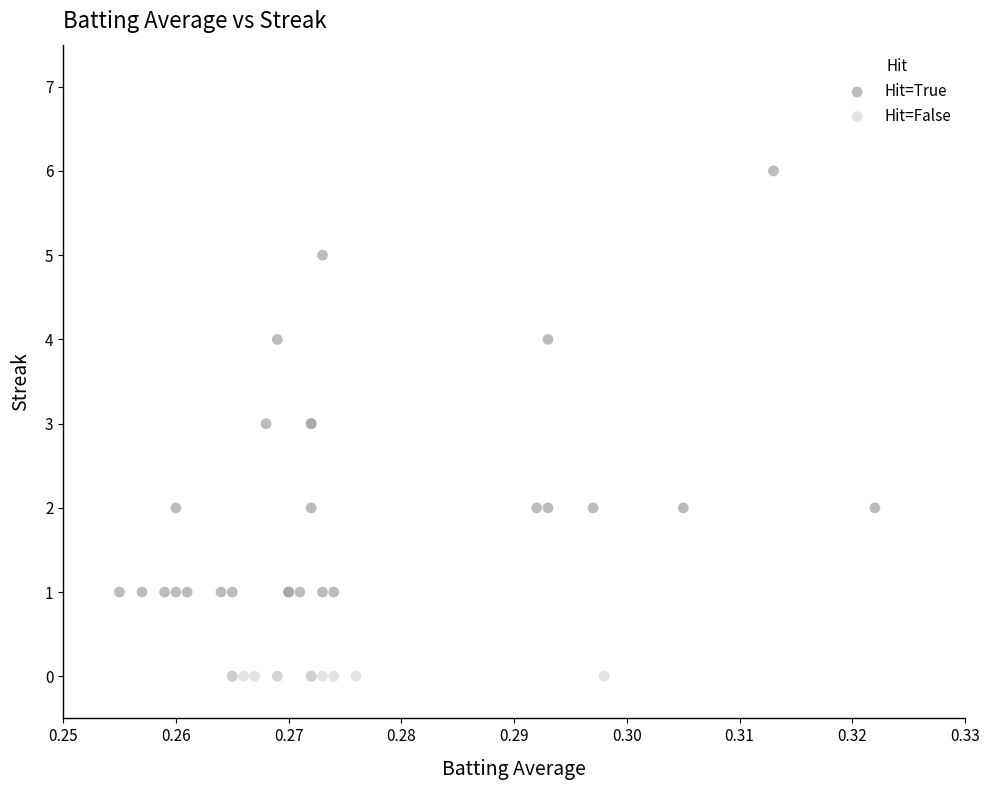

Which series reaches the minimum Y coordinate?

Hit=False